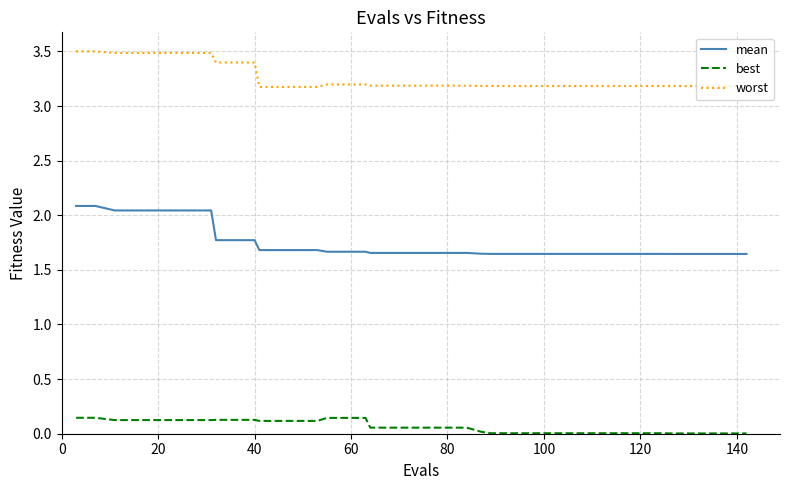

List the series in order of their overall mean, lowest first.

best, mean, worst